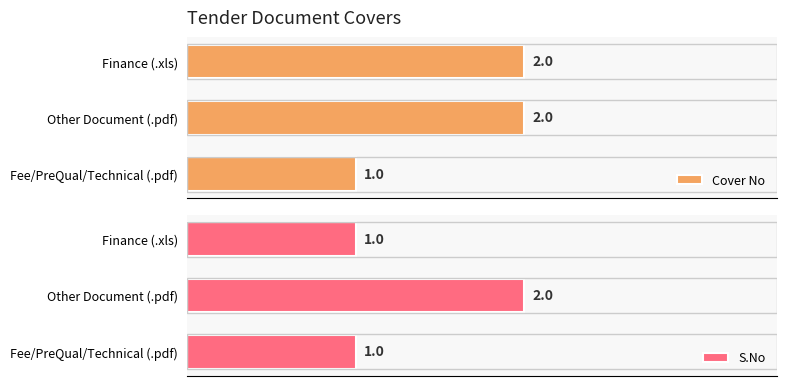

Rank the series by their maximum value, from lowest to highest.

Cover No, S.No